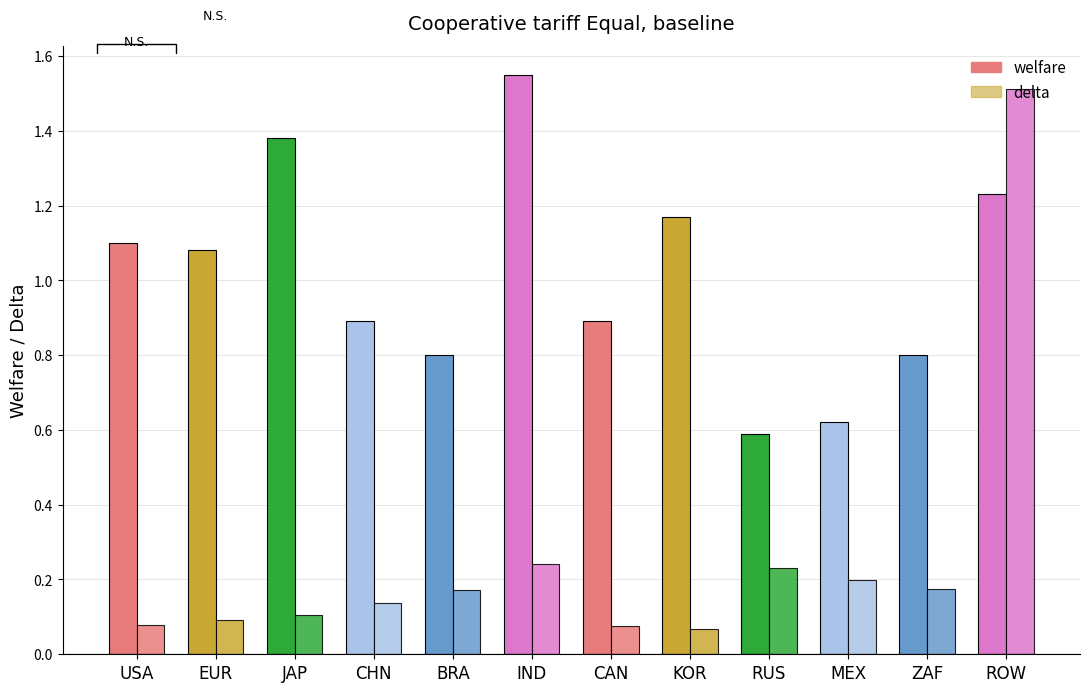

What is the label of the 1st bar from the right?

ROW